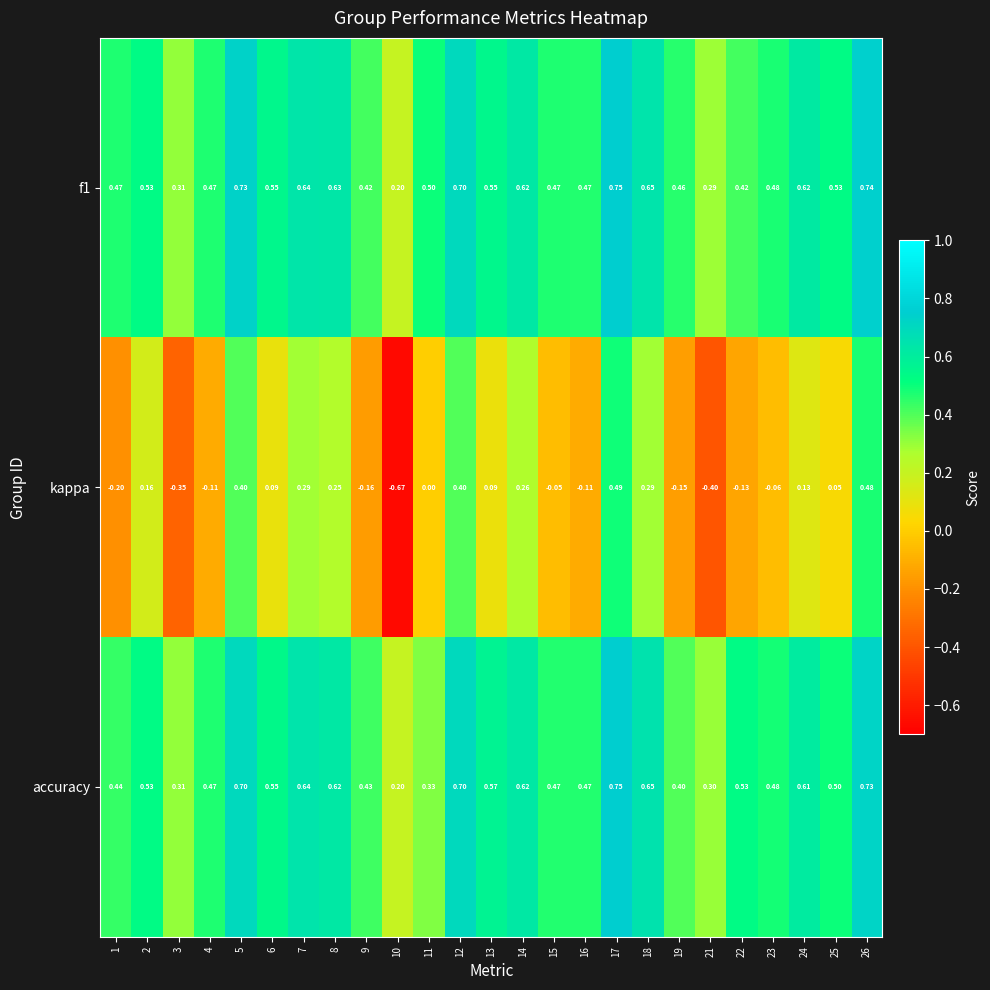

Between 11 and 16, which series saw the biggest shift?

accuracy